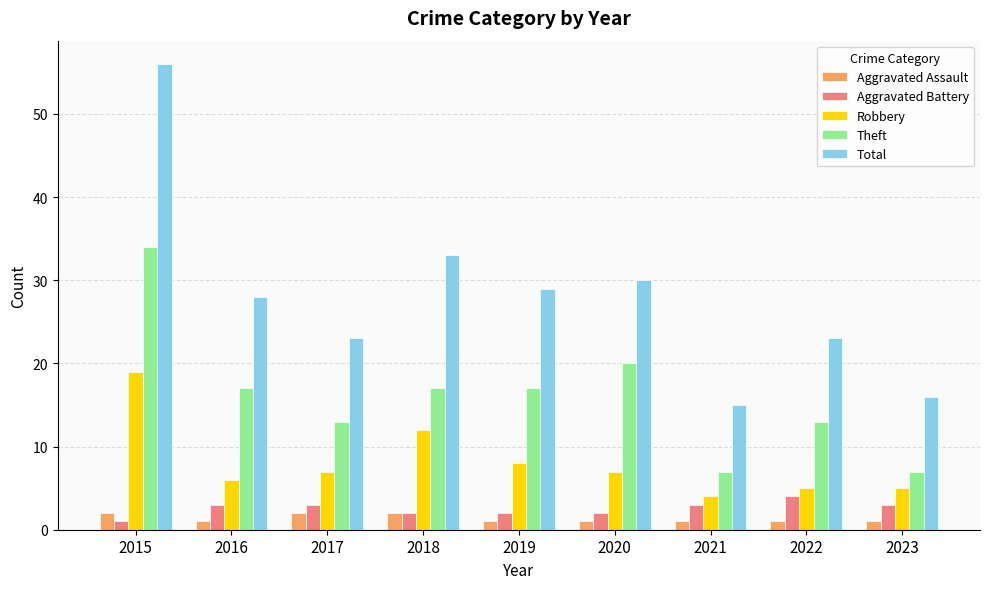

How many series are shown in this chart?

5